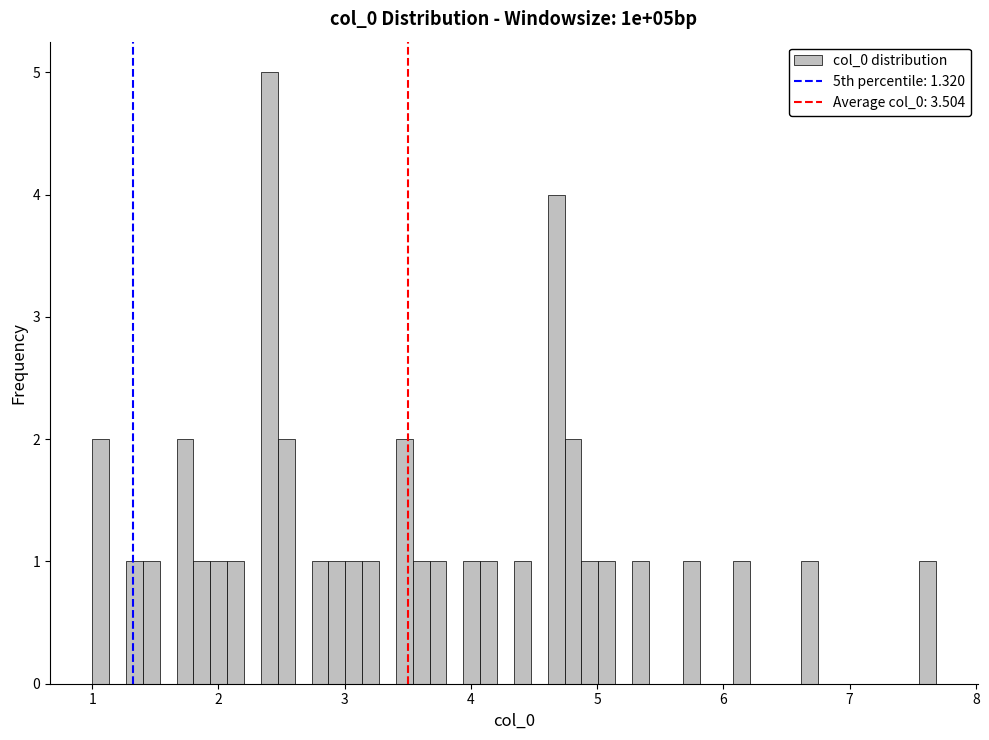

Read against the x-axis, roughly where is the centre of the tallest bar?

2.4